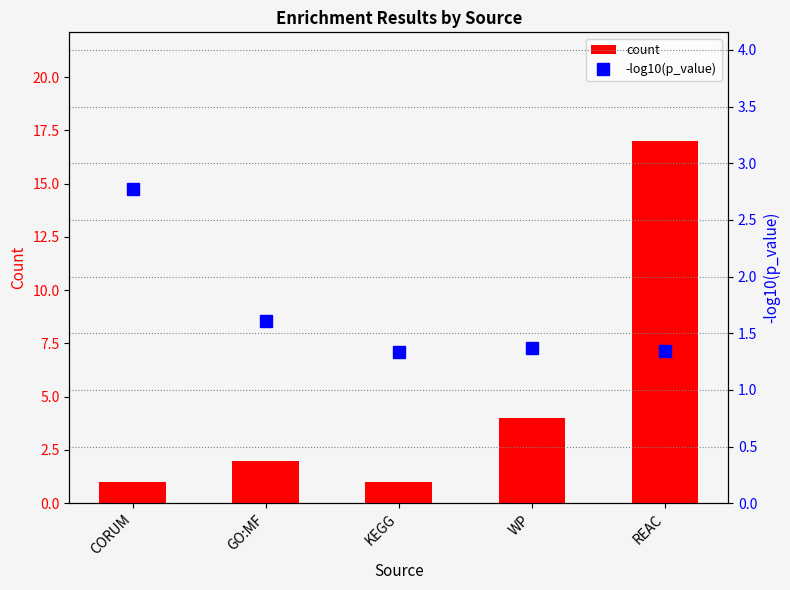

Which series has the largest range (max minus min)?

count